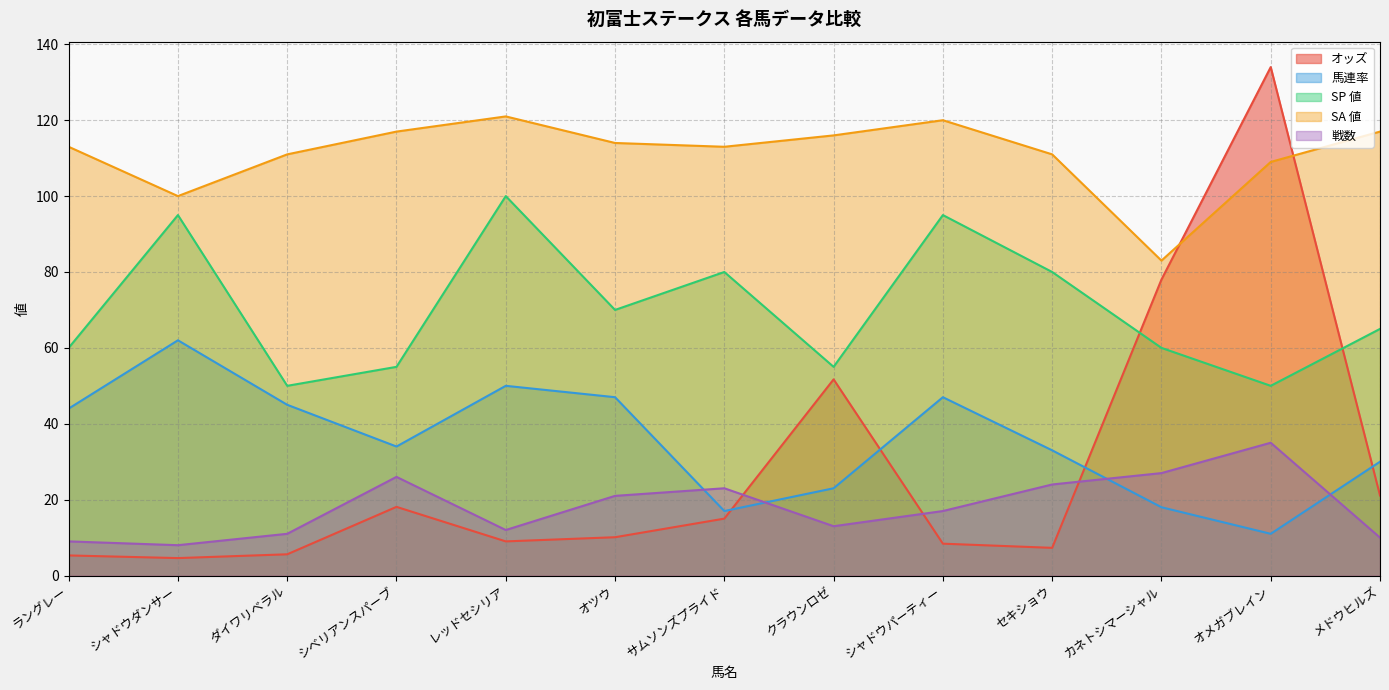

What is the average value of the SP 値 series?

70.4